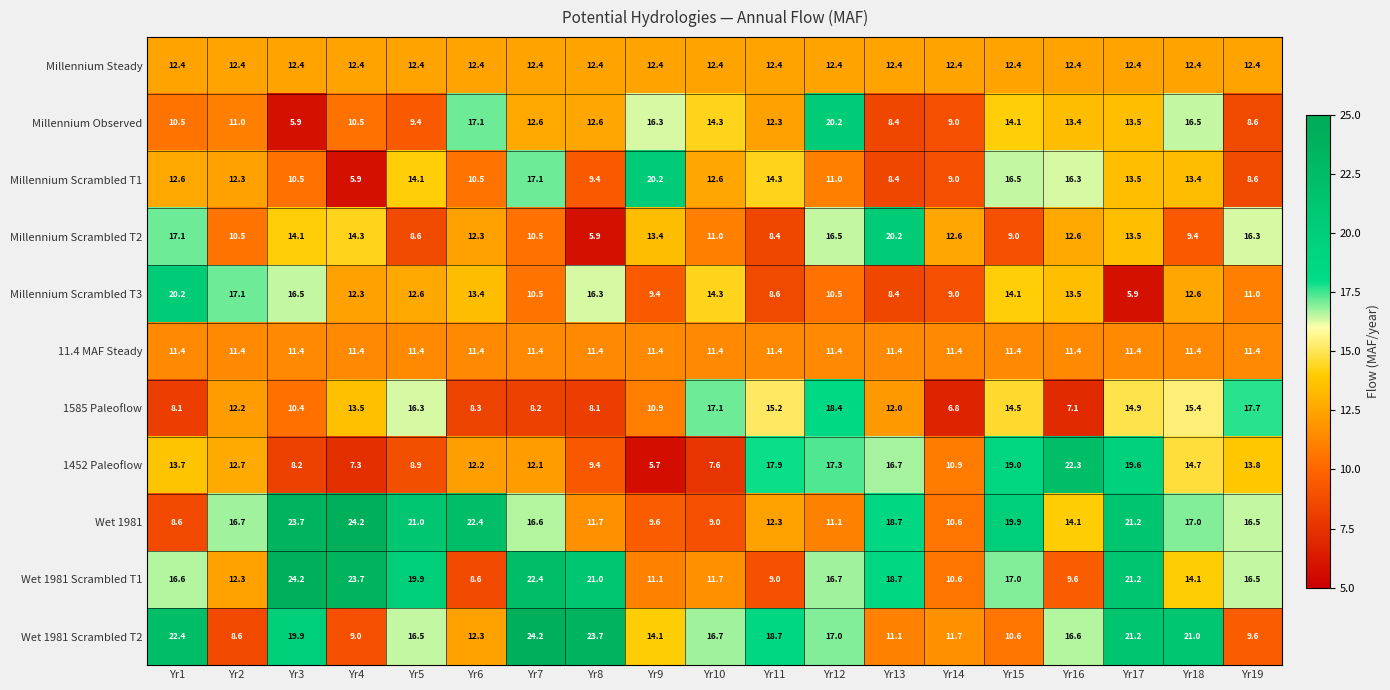

At which category is the sum across all series the highest?

Yr17